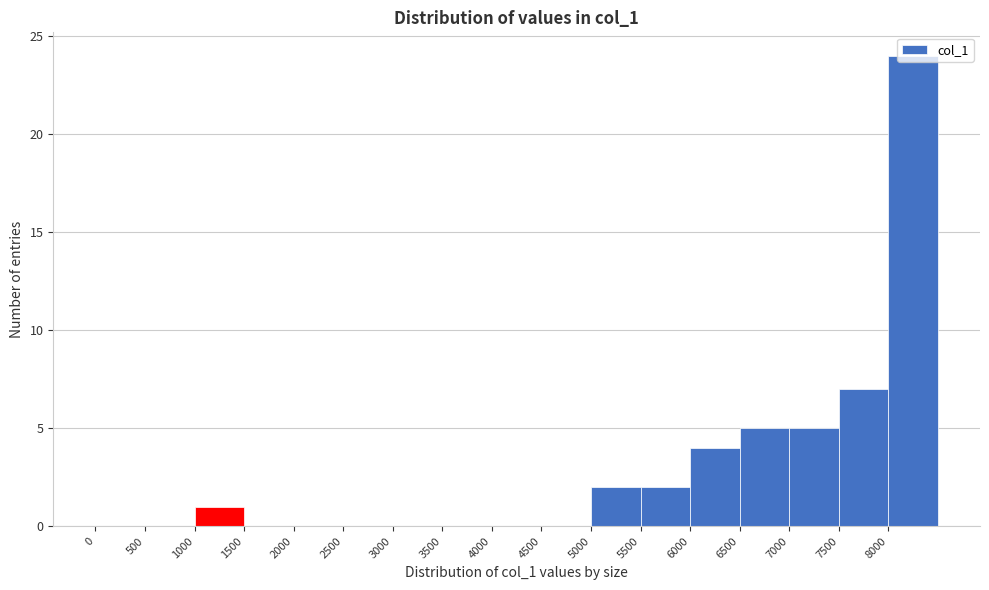

Reading left to right, list every bar in this chart as the range it spans on the x-axis followed by its height. The values are not printed on the chart, so give them approximately, as read against the axis.

0 to 500: 0
500 to 1000: 0
1000 to 1500: 1
1500 to 2000: 0
2000 to 2500: 0
2500 to 3000: 0
3000 to 3500: 0
3500 to 4000: 0
4000 to 4500: 0
4500 to 5000: 0
5000 to 5500: 2
5500 to 6000: 2
6000 to 6500: 4
6500 to 7000: 5
7000 to 7500: 5
7500 to 8000: 7
8000 to 8500: 24